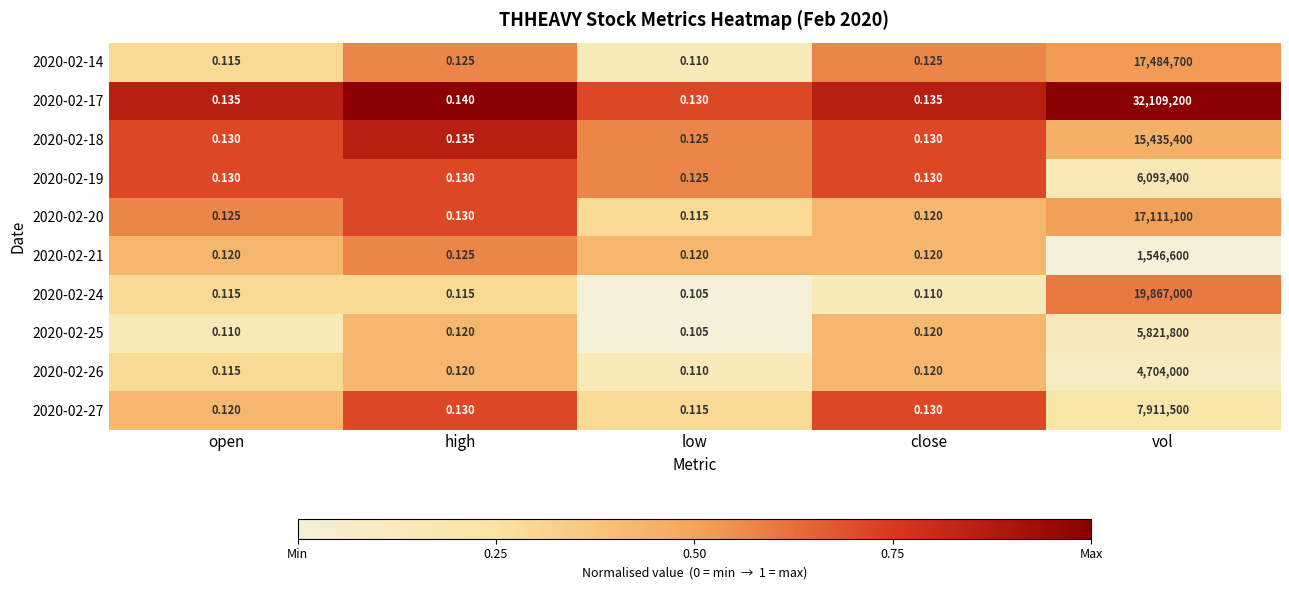

At which category is the sum across all series the highest?

vol